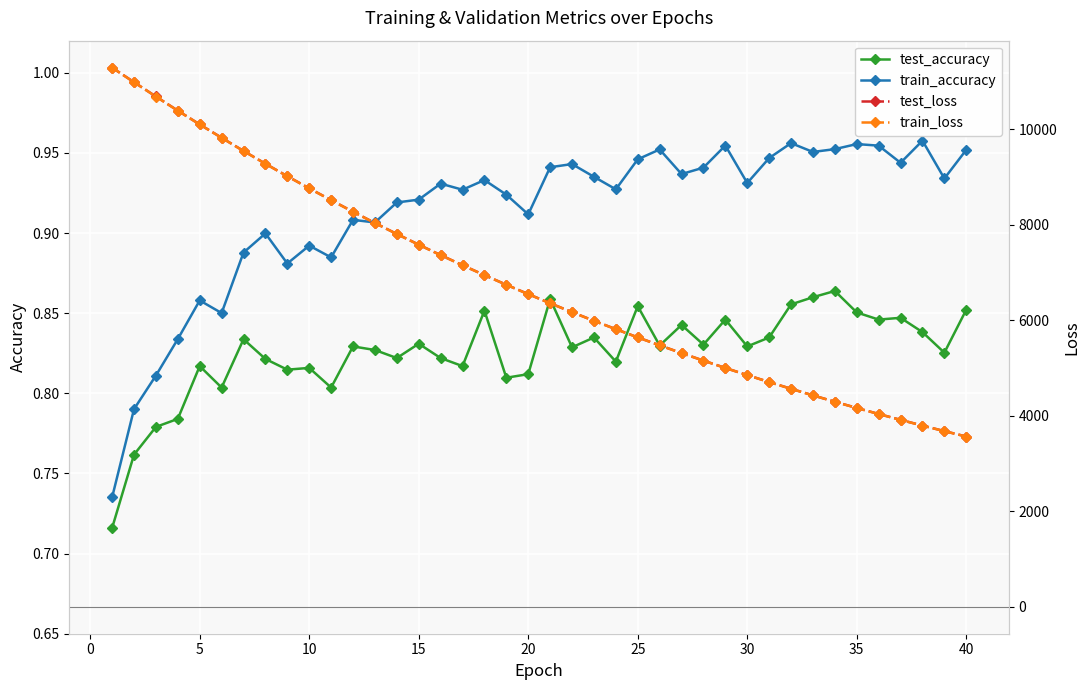

What is the value of the test_loss point at the 21st from the left?

9819.3